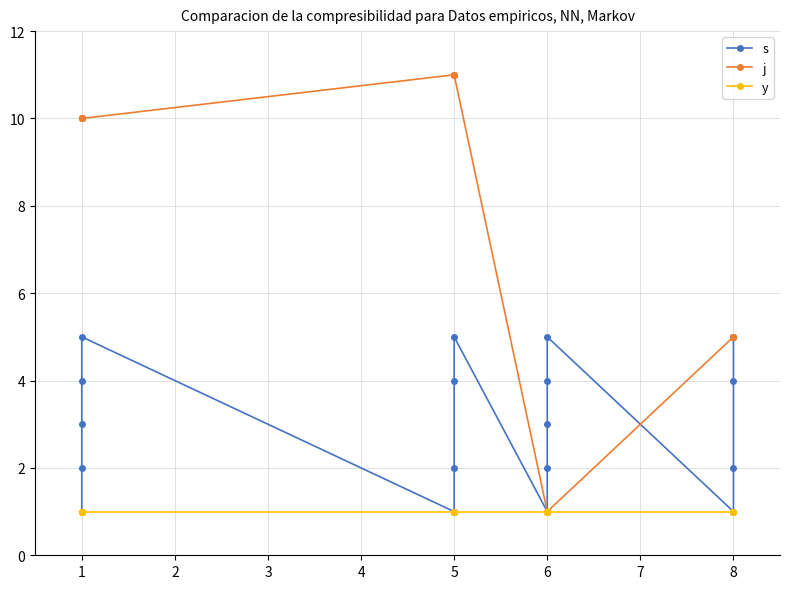

Is the value of j at 6 greater than the value of s at 1?

No